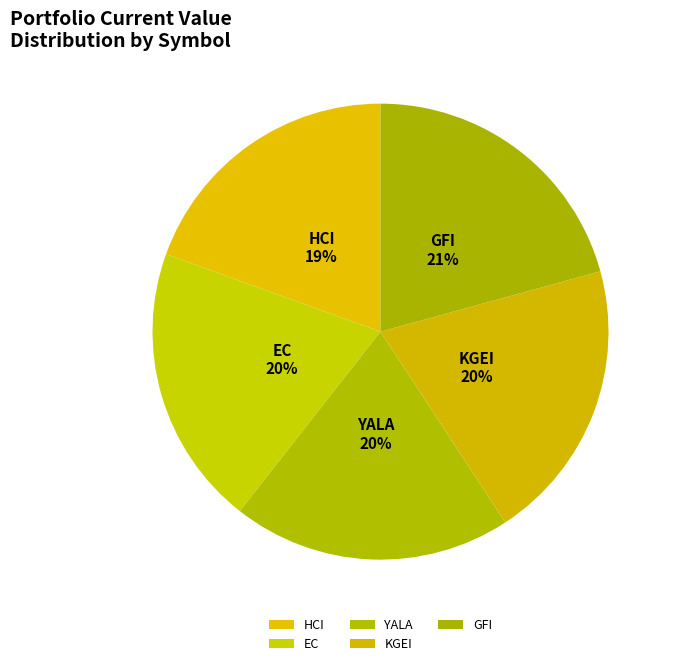

Which has a higher value, KGEI or HCI?

KGEI